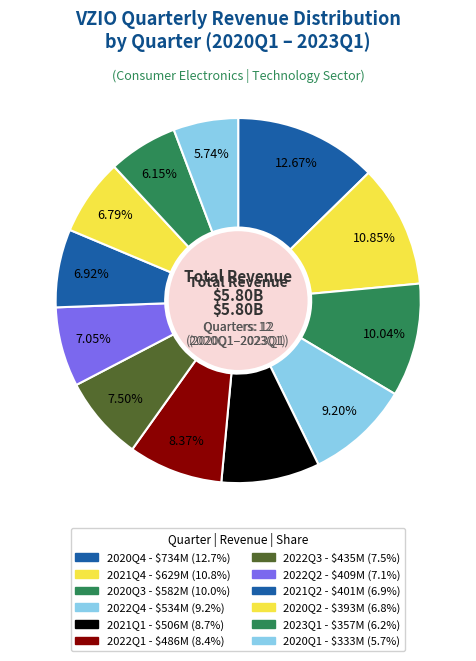

Which slice is the largest?

2020Q4